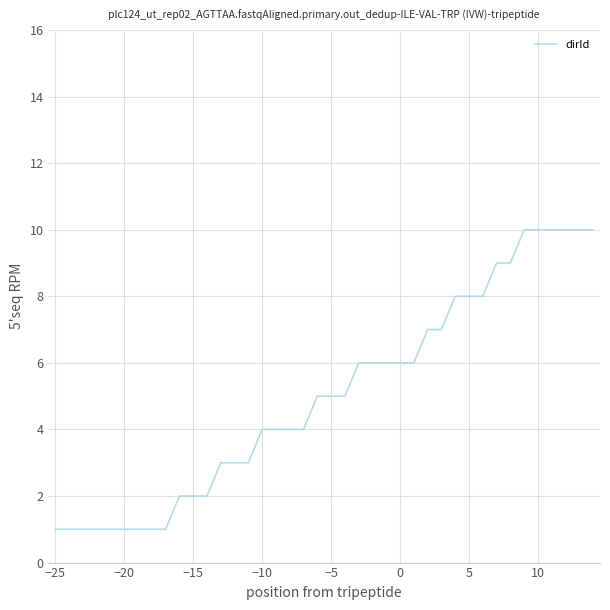

What is the greatest value displayed?

10